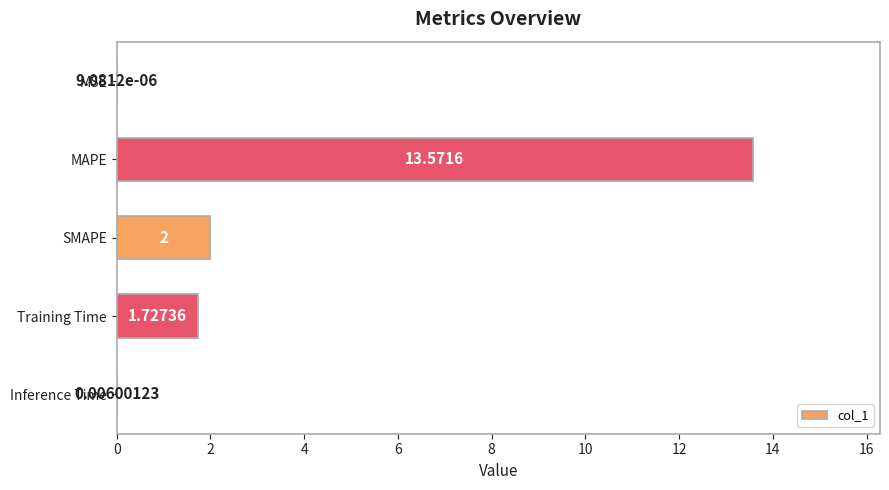

Are the bars grouped side by side (vs. stacked)?

No